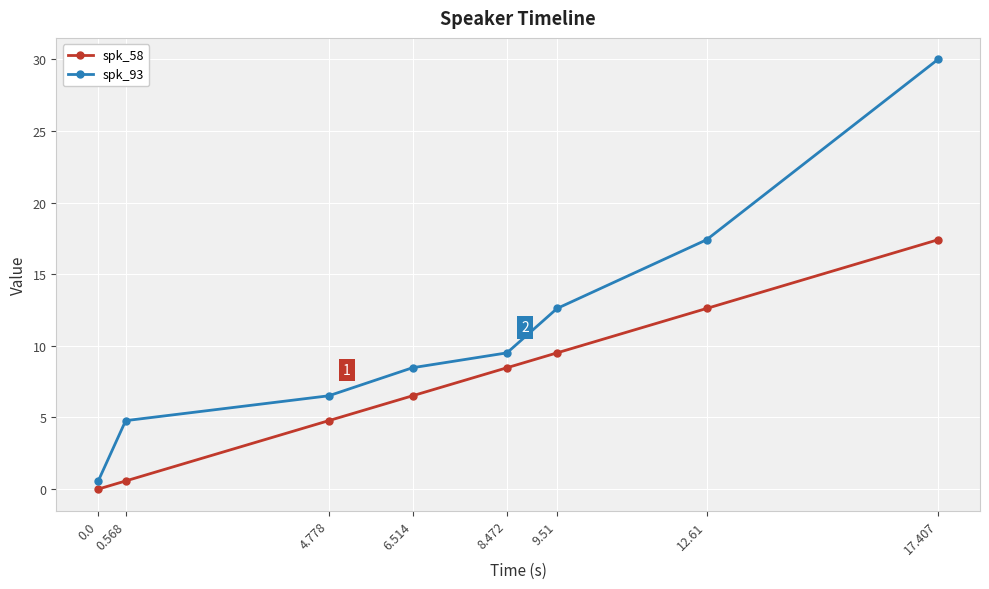

At which label does spk_93 first exceed 9?

8.472